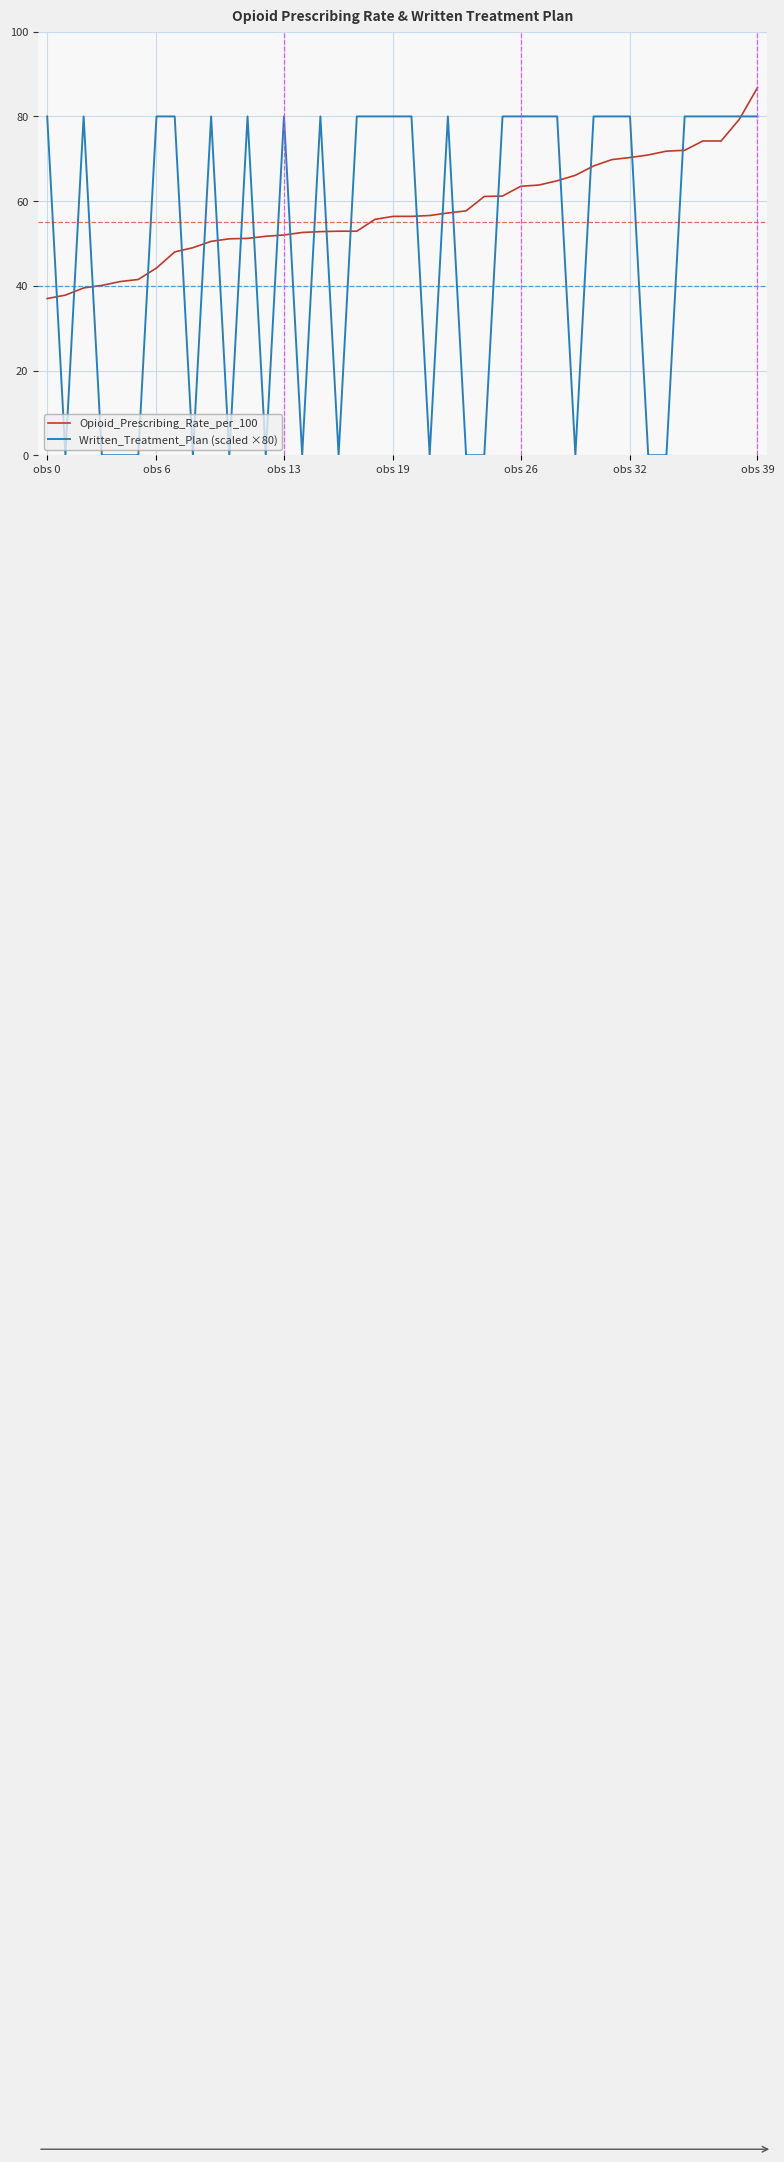

At how many categories does at least one series exceed 21?

40